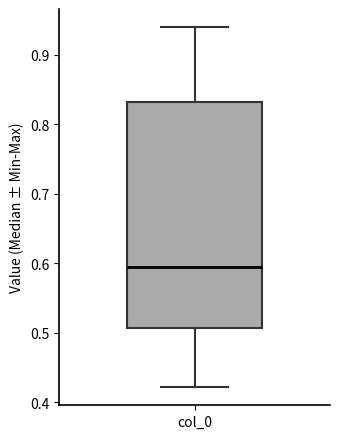

Read this box plot against the y-axis: the position of the median line, the range covered by the box, and the ends of both whiskers. The values are not printed on the chart, so give them approximately, as read against the axis.

median 0.59, box 0.51 to 0.83, whiskers 0.42 to 0.94